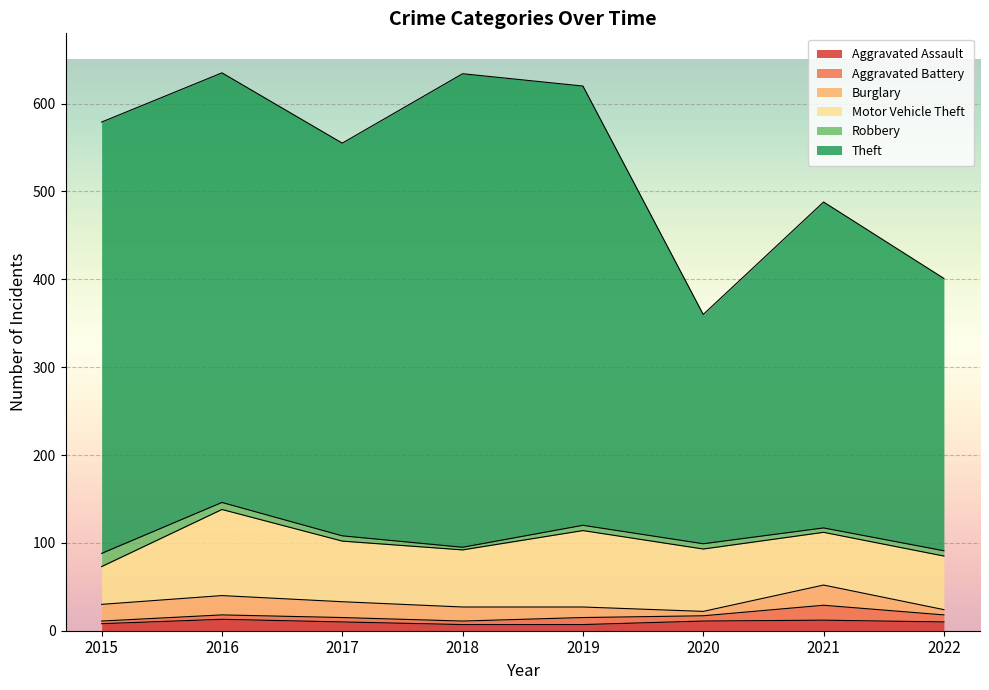

True or false: Motor Vehicle Theft has more than 1 interior local peaks.

True